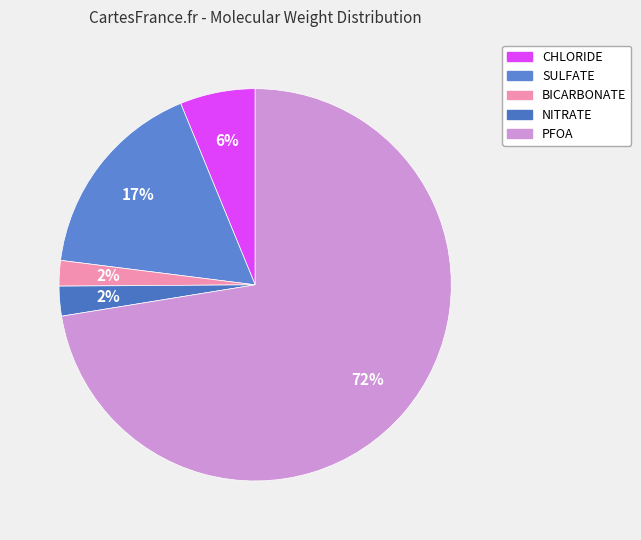

The SULFATE slice represents 10% of the pie. True or false?

False